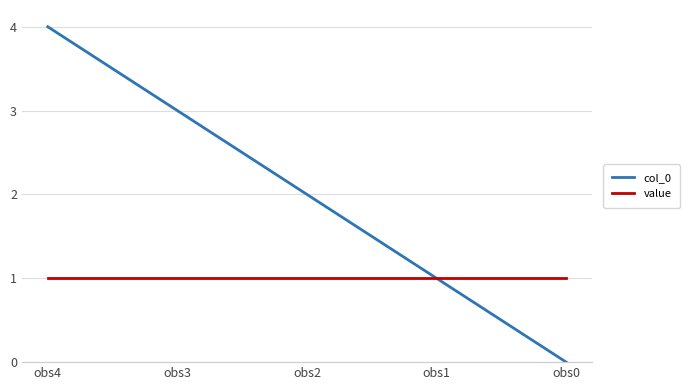

Which series has the largest total across all categories?

col_0